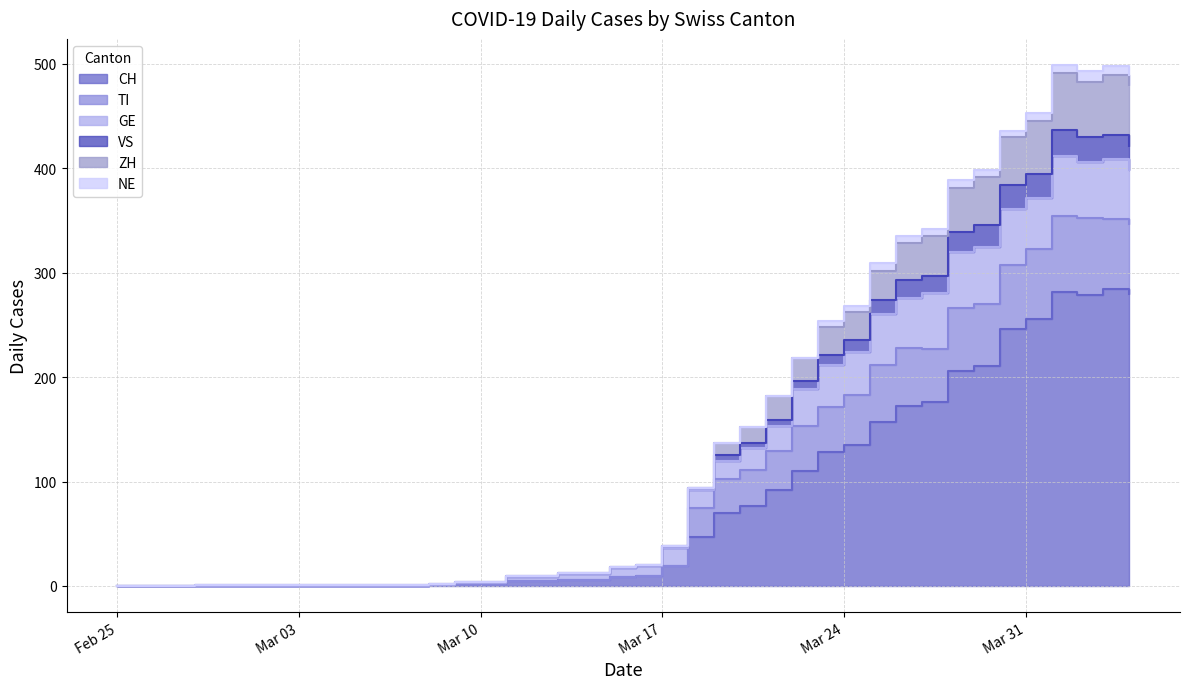

Which series changed the most between 2020-03-01 and 2020-03-13?

TI